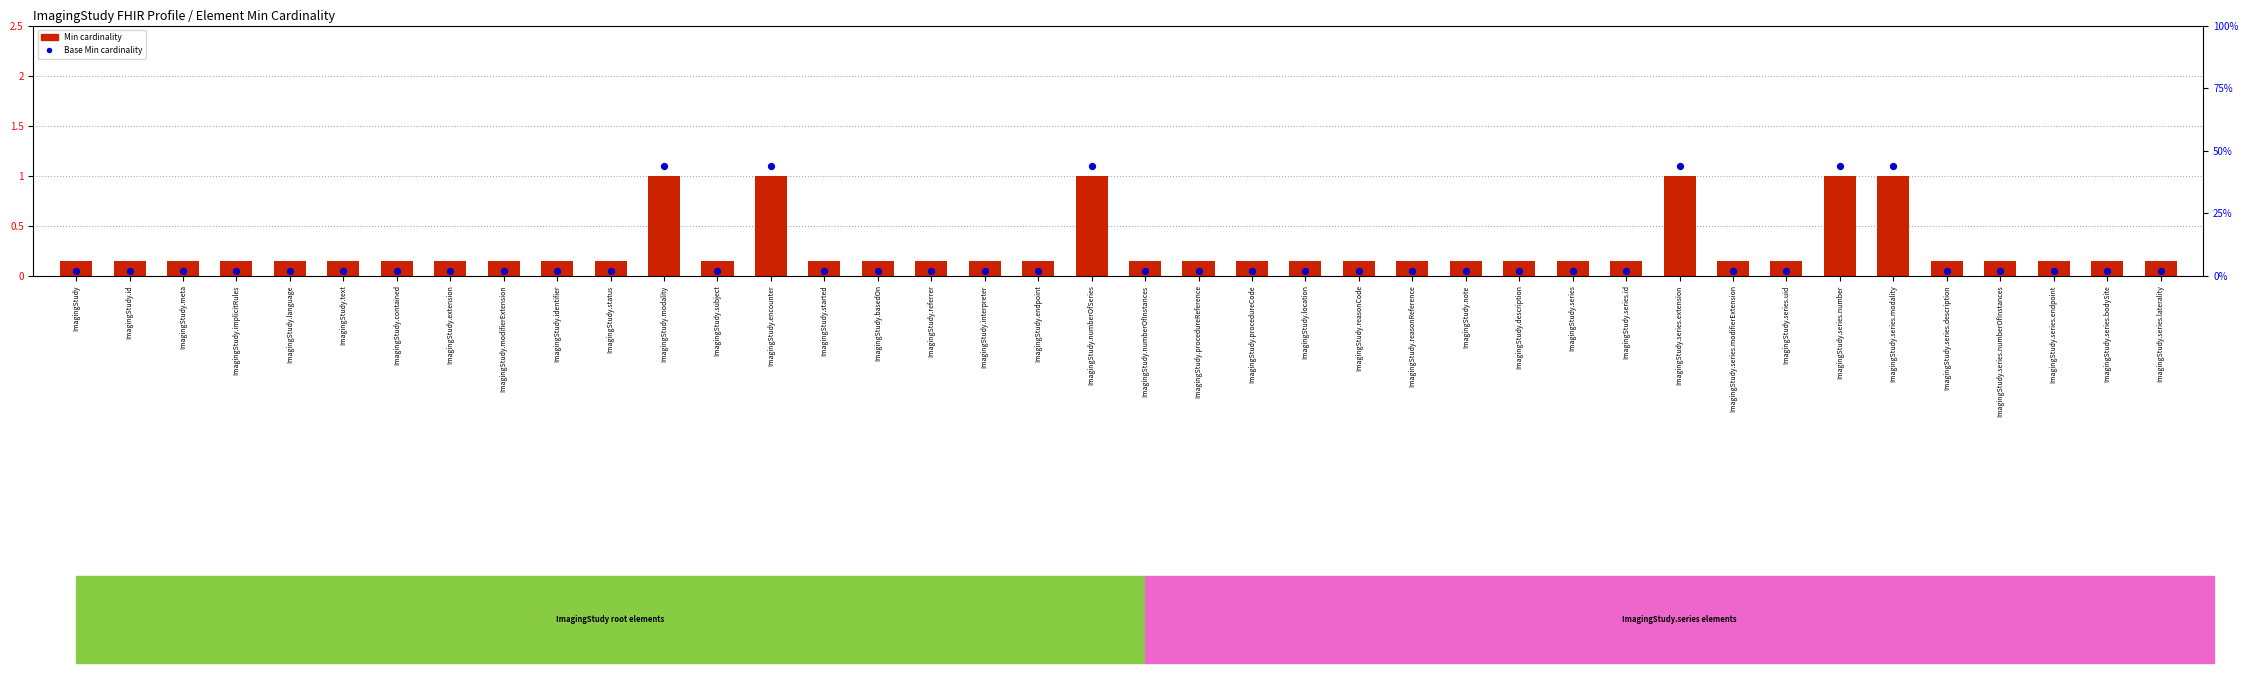

What is the total value across all series at ImagingStudy.meta?

0.2